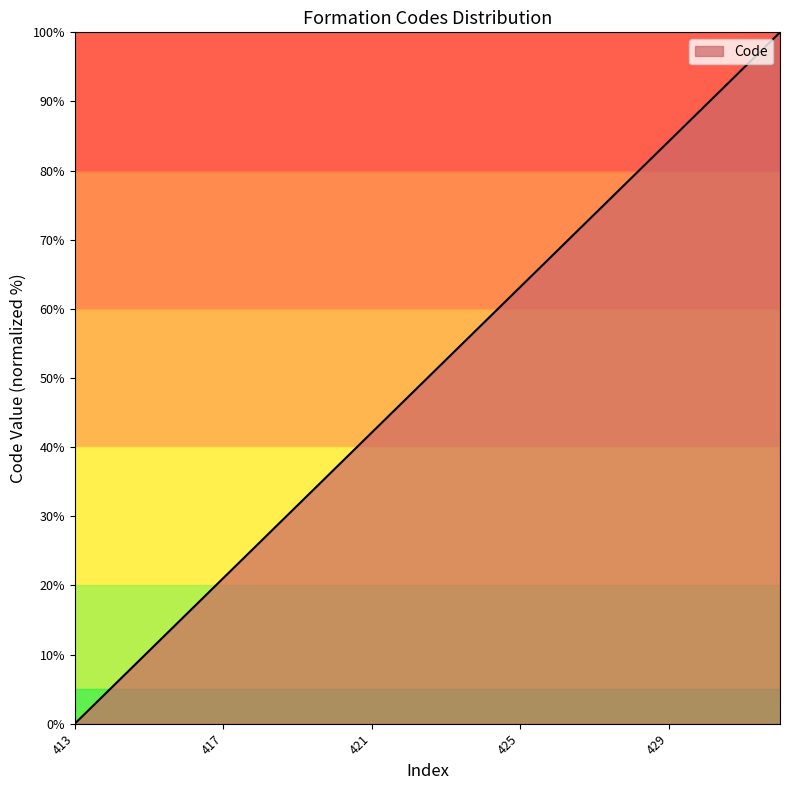

What is the greatest value displayed?

100.0